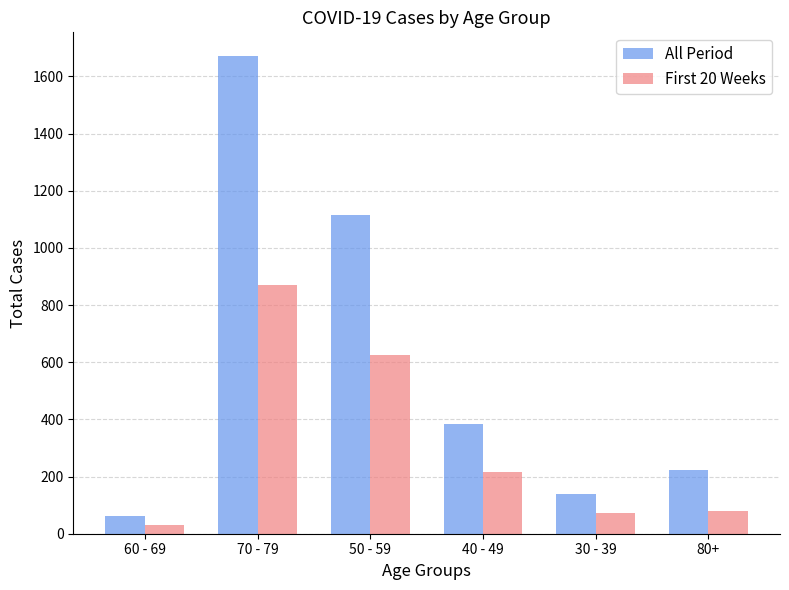

What position from the left is 50 - 59?

3